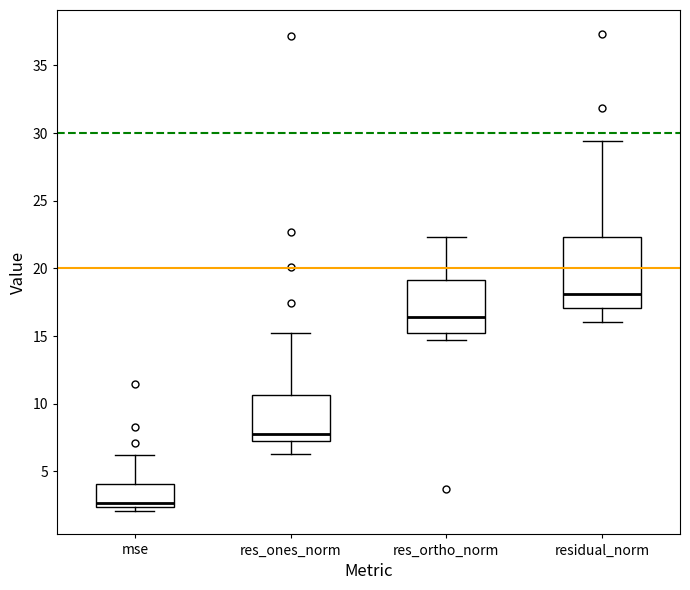

Reading left to right, transcribe this box plot: for each box, give where its median line is, the range the box spans, and where its two whiskers end, as read against the y-axis. The values are not printed on the chart, so give them approximately, as read against the axis.

mse: median 2.5 (just above the box's lower edge), box 2.5 to 4.0, whiskers 2.0 to 6.0
res_ones_norm: median 8.0, box 7.0 to 10.5, whiskers 6.5 to 15.0
res_ortho_norm: median 16.5, box 15.5 to 19.0, whiskers 14.5 to 22.5
residual_norm: median 18.0, box 17.0 to 22.5, whiskers 16.0 to 29.5